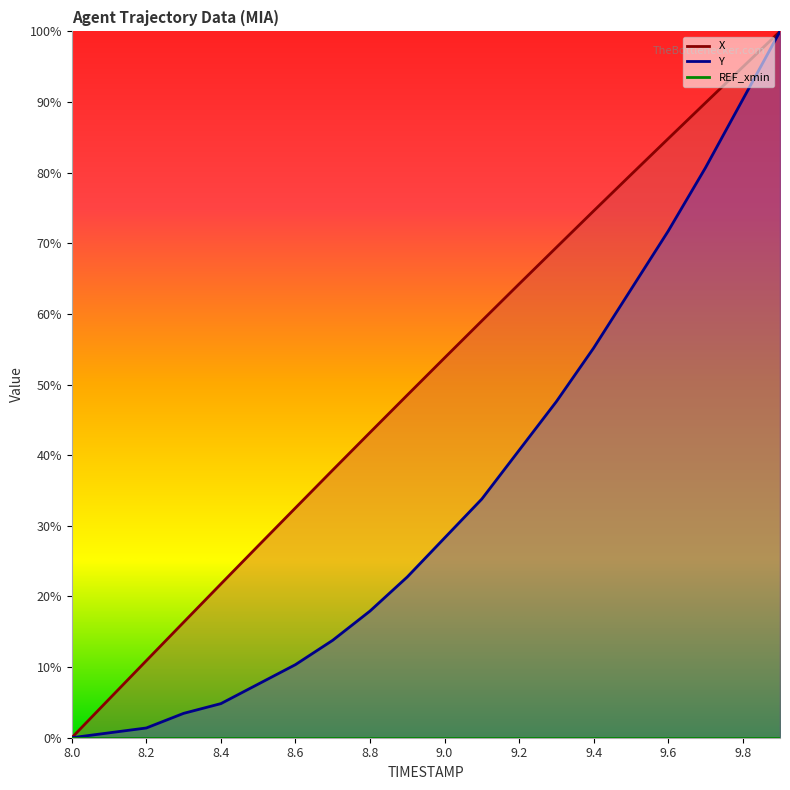

At how many categories does at least one series exceed 14?

17